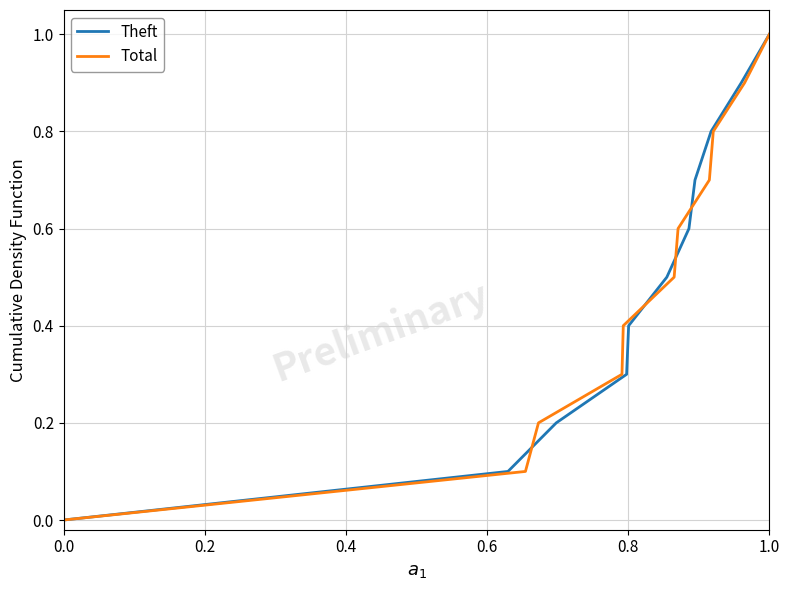

How many lines are shown in the chart?

2